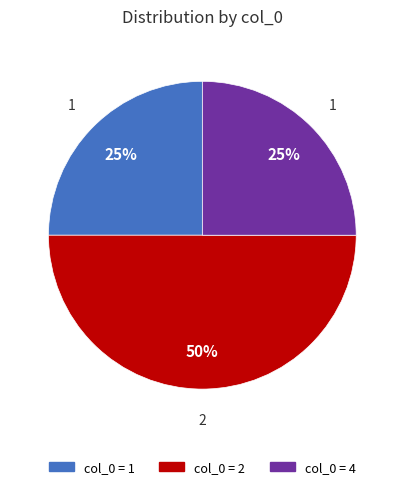

To the nearest percent, what is the difference between the largest and smallest slice percentages?

25%